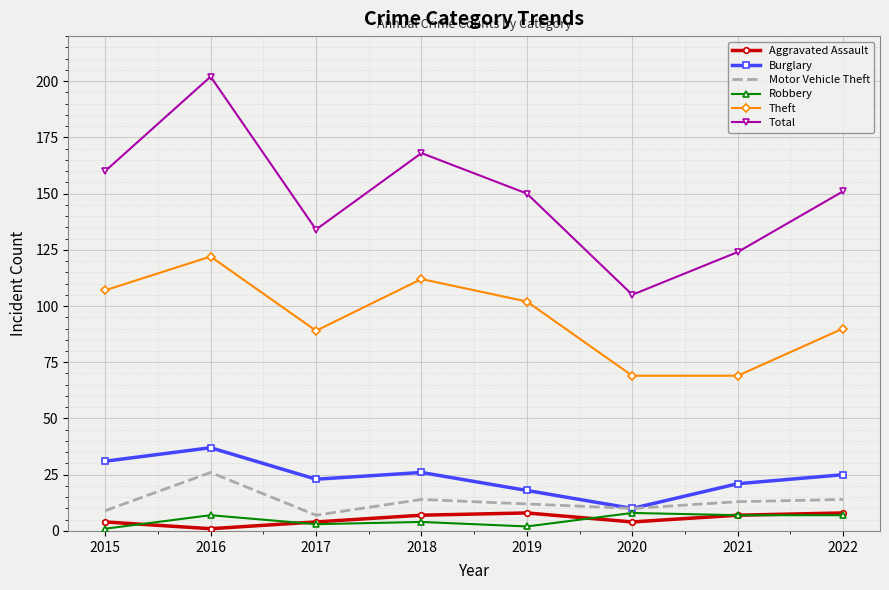

What is the maximum value shown in the chart?

202